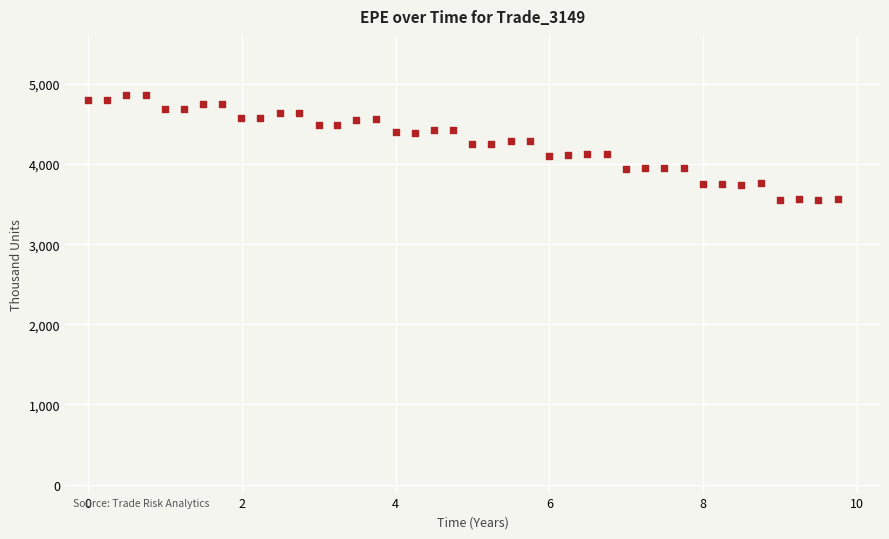

What is the range of Y values (max minus min)?

1307.4